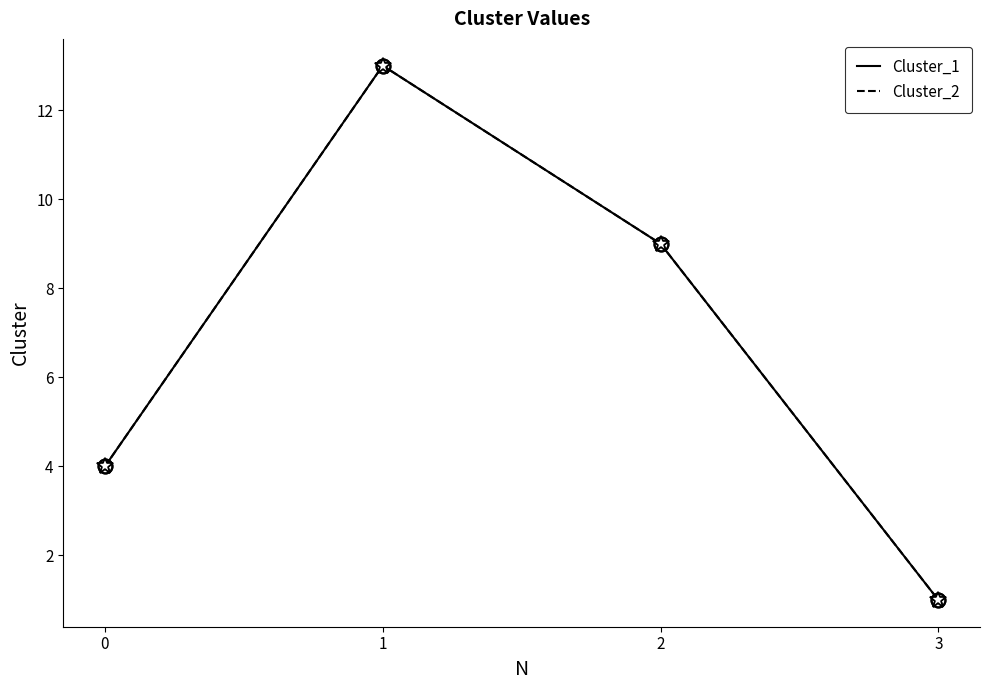

Is this an area chart (filled region under the line)?

No